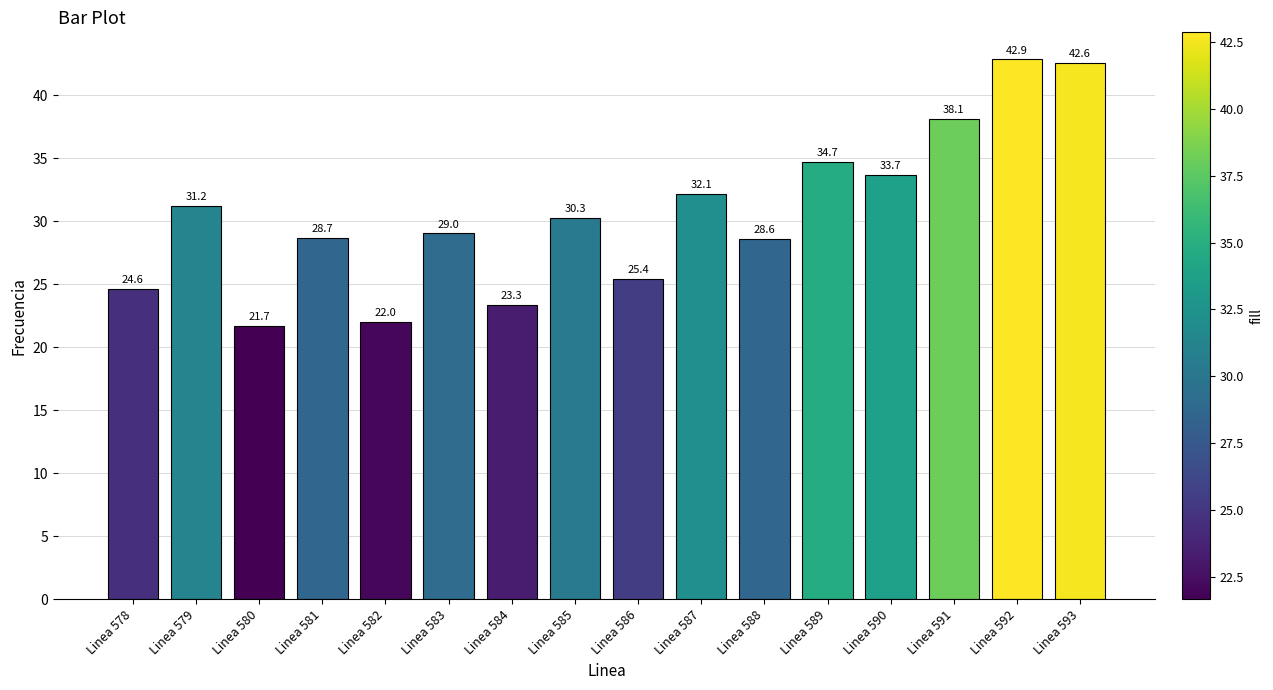

Which label corresponds to the largest value in the chart?

Linea 592